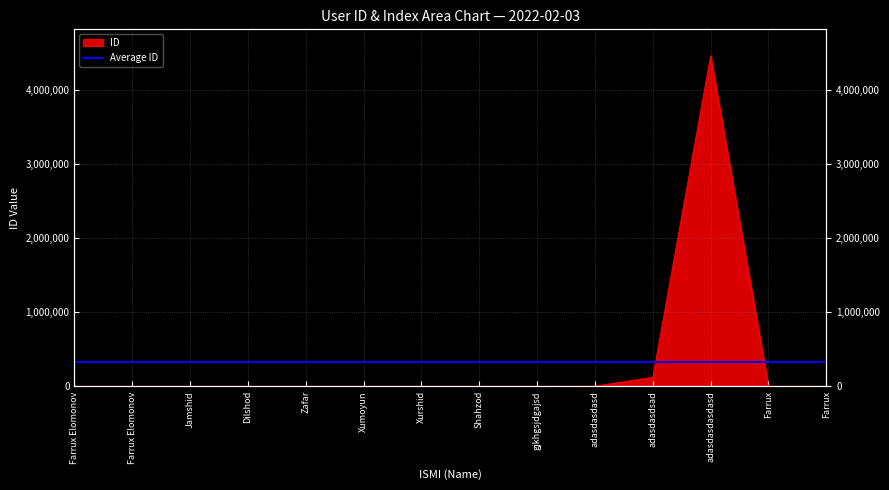

True or false: the data has more than 2 interior local peaks.

False